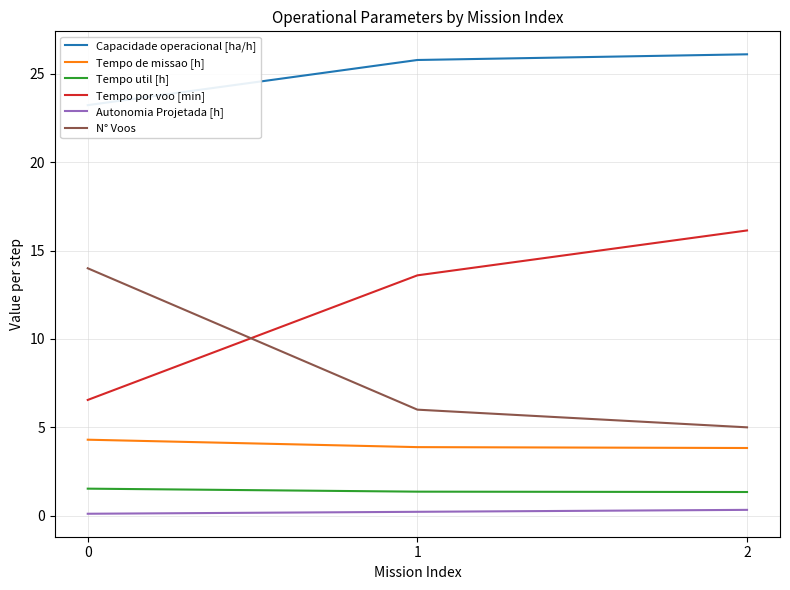

At which category is the sum across all series the highest?

2